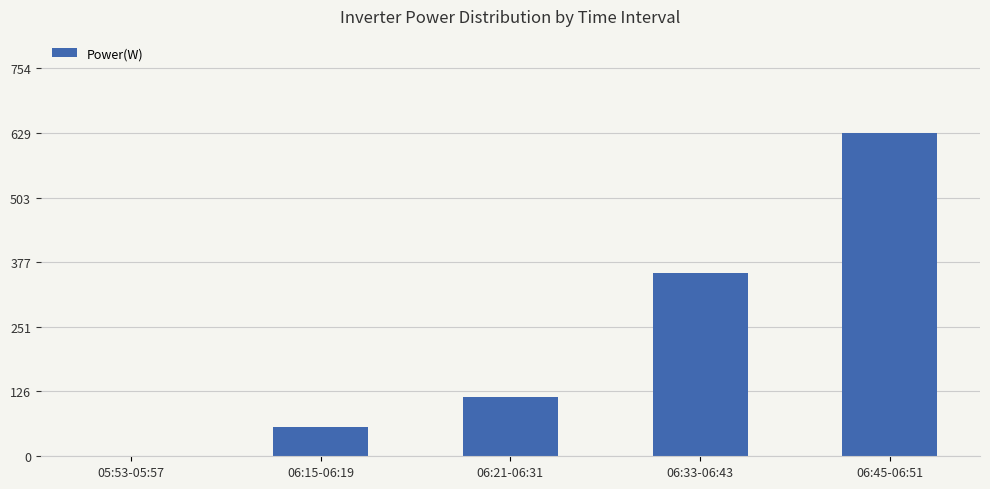

Read the value at 06:33-06:43.

356.6